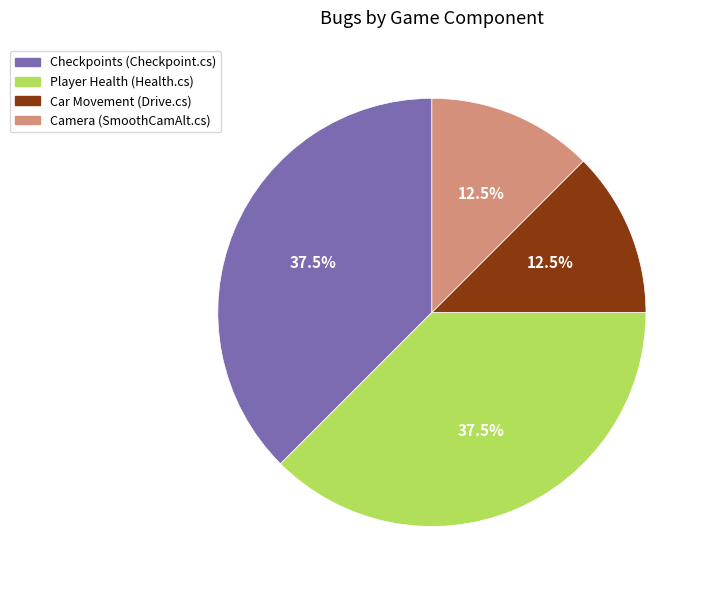

What portion of the pie excludes Car Movement?

87.5%